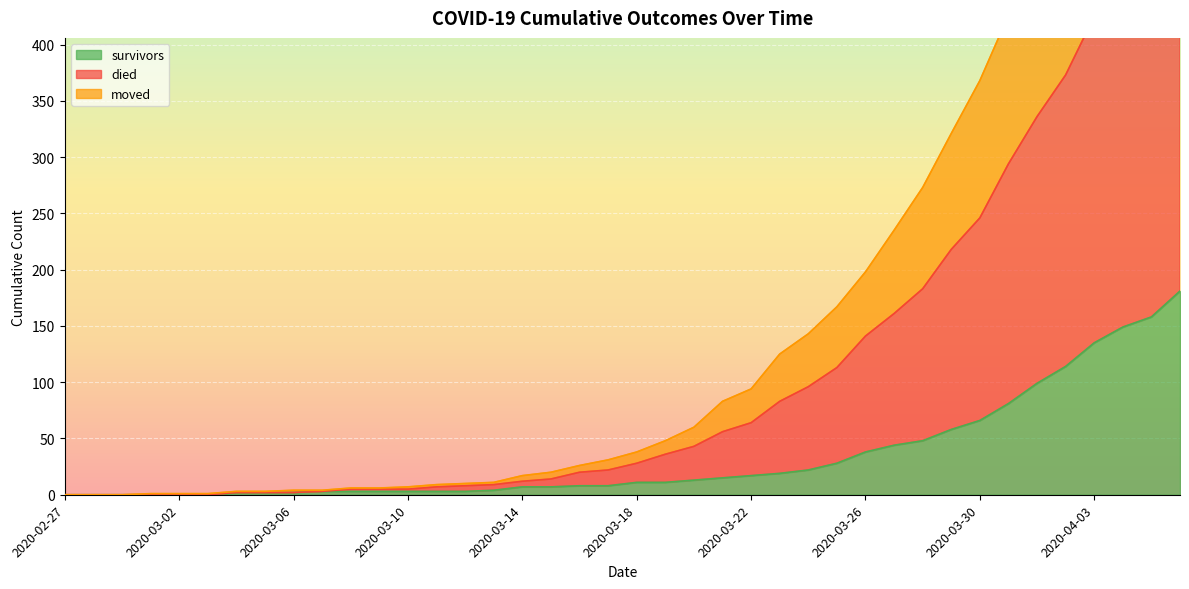

Rank the series by their average value, from highest to lowest.

died, moved, survivors